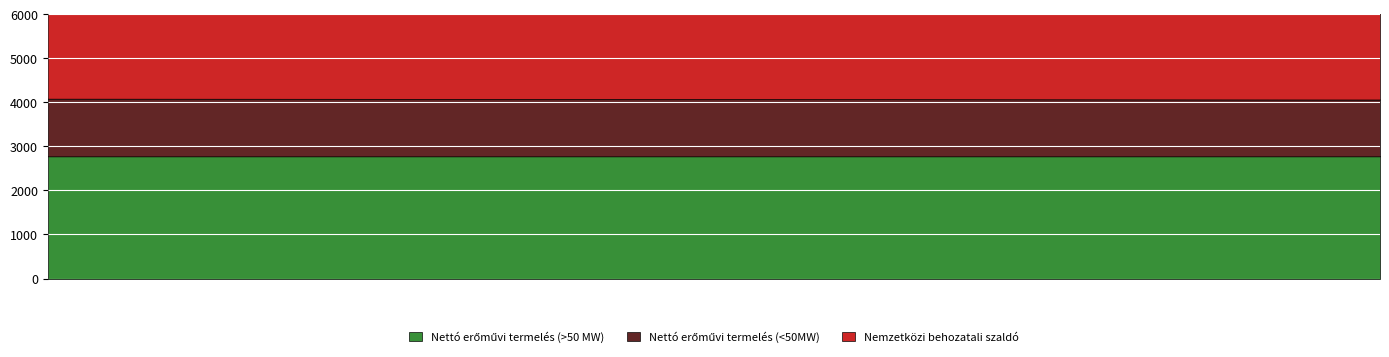

How many data points in Nemzetközi behozatali szaldó are less than 2823?

20